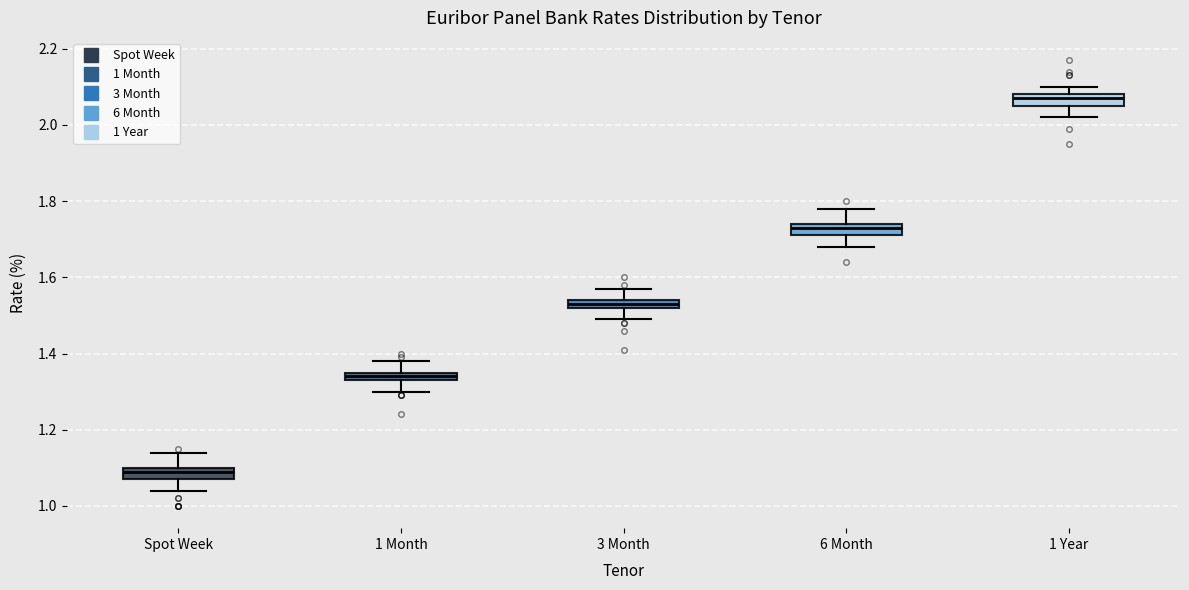

Where does the lower whisker of the box for Spot Week end on the y-axis? The values are not printed on the chart, so give them approximately, as read against the axis.

1.04